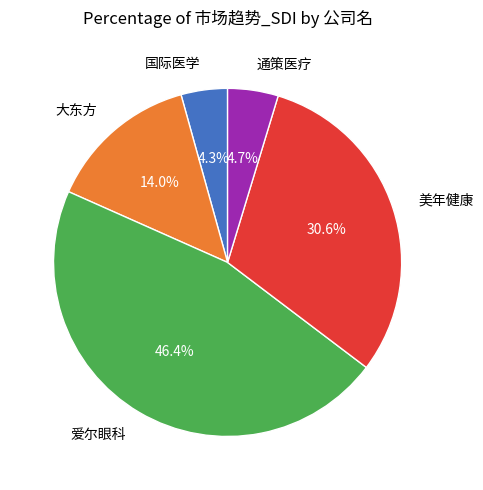

What percentage is NOT represented by 美年健康?

69.4%